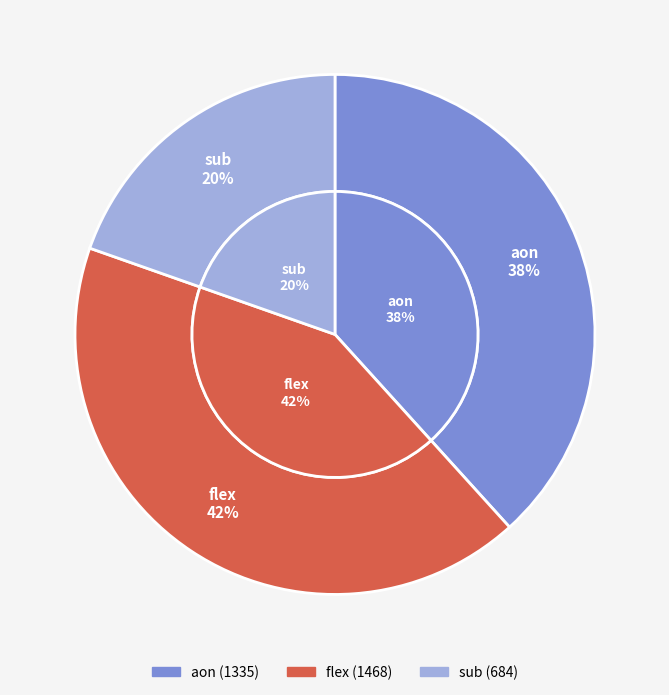

Is there a majority slice in this chart?

No